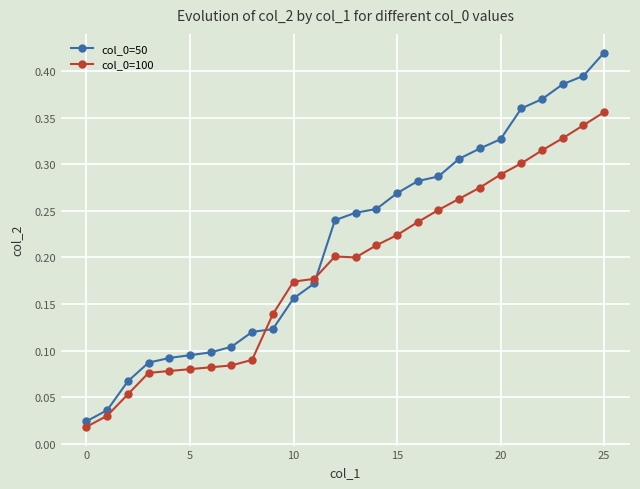

How many intersections are there between col_0=100 and col_0=50?

2